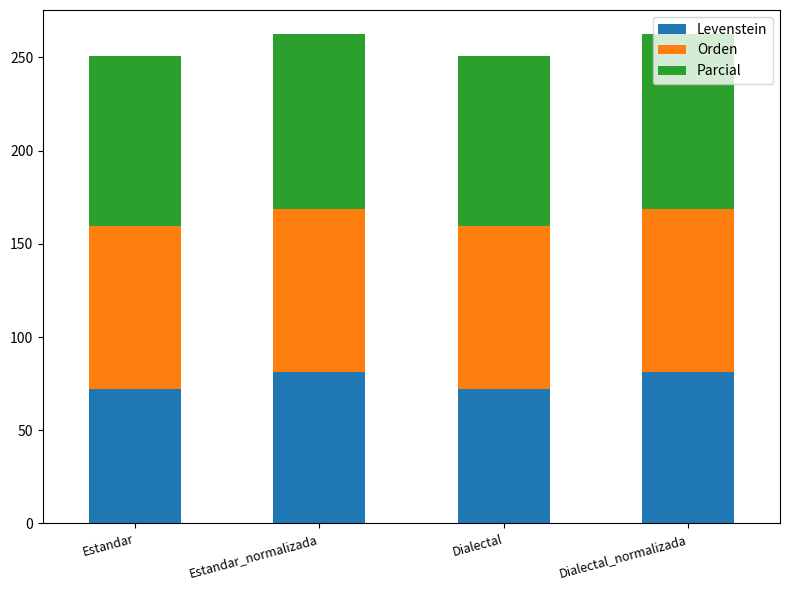

The value of Levenstein at Estandar is 72.0. True or false?

True